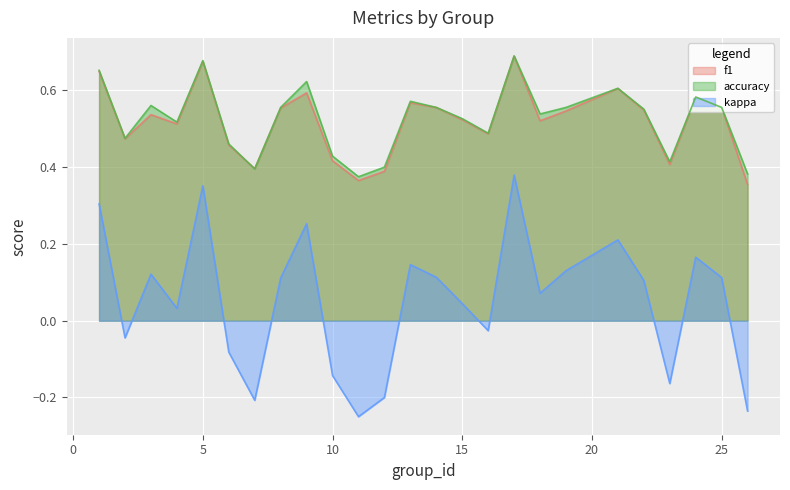

Between 3 and 5, which series saw the biggest shift?

kappa